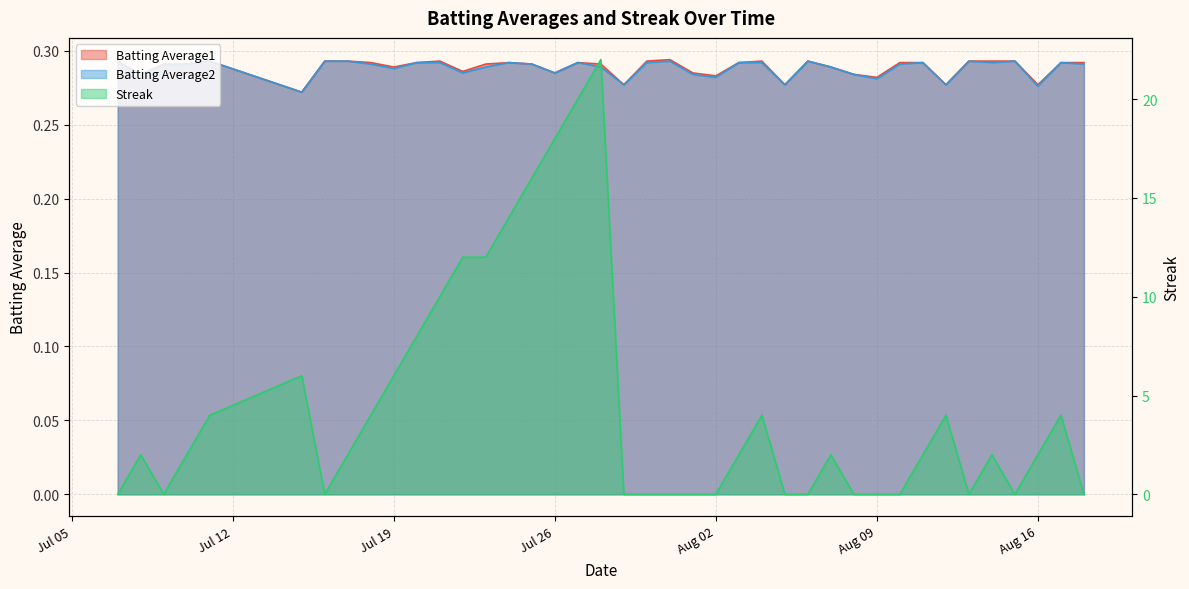

What is the label of the 36th point from the left?

2010-08-14